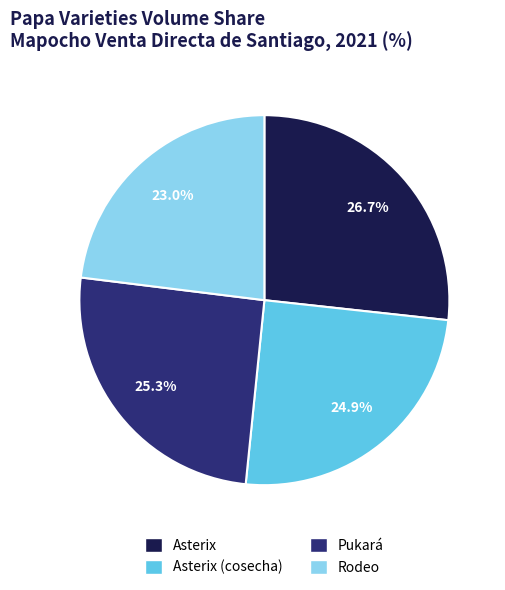

True or false: Asterix (cosecha) accounts for 40% of the total.

False